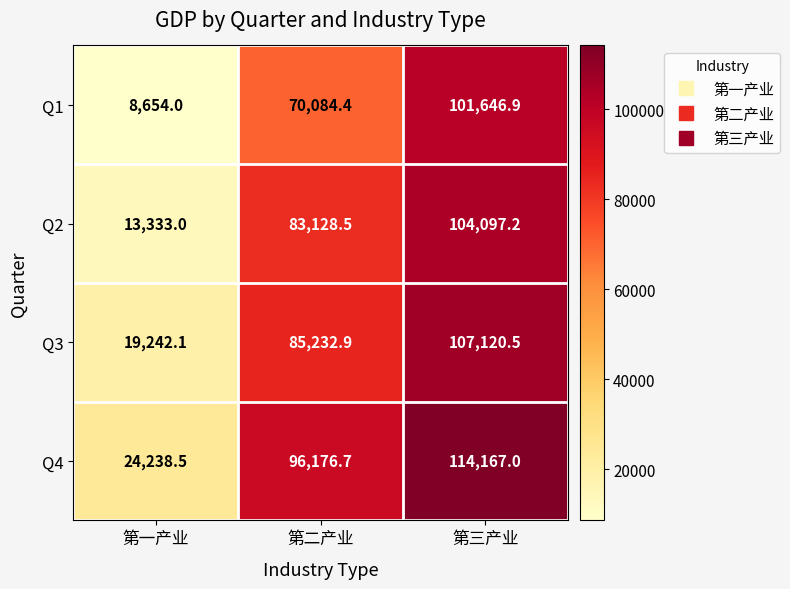

The Q2 series shows 62877.4 at 第三产业. True or false?

False